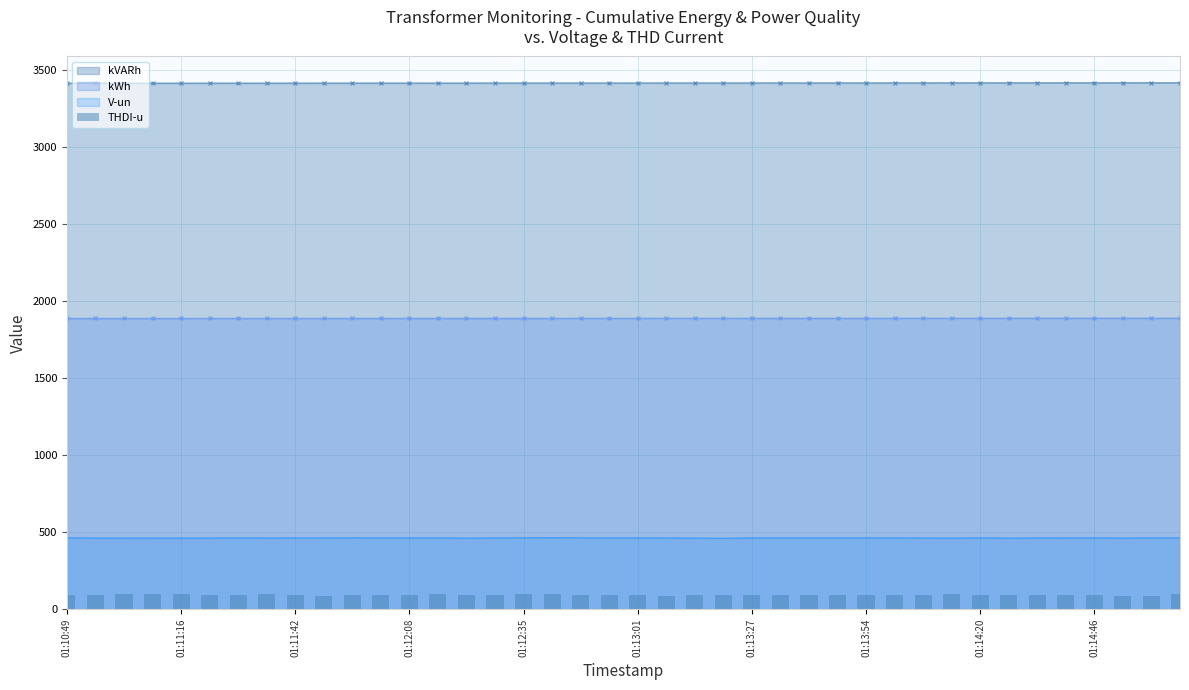

What is the lowest value of the V-un series?

461.0